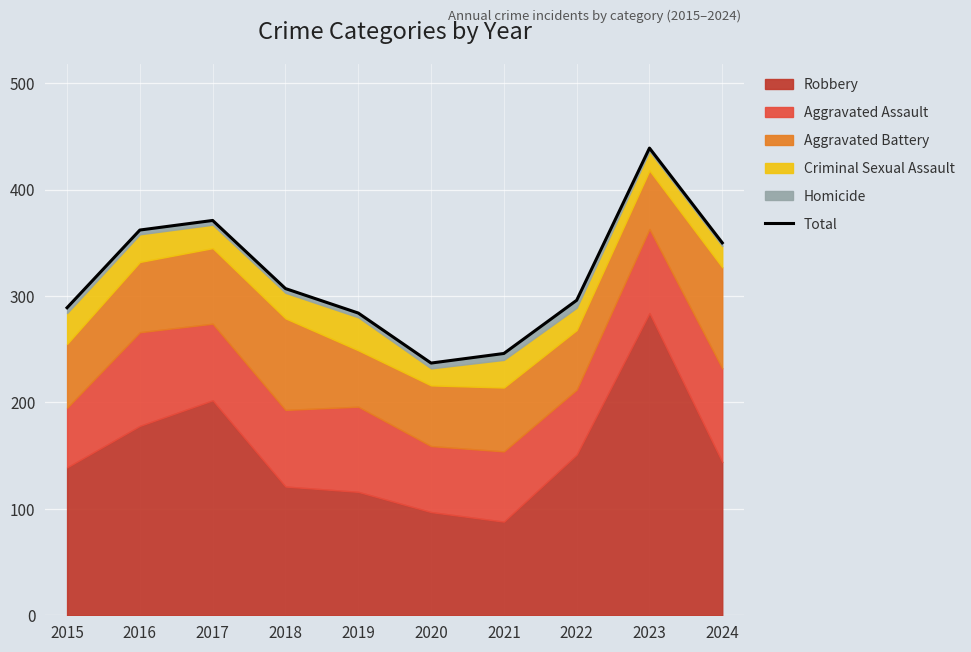

True or false: the data shows 362 at 2016.

True